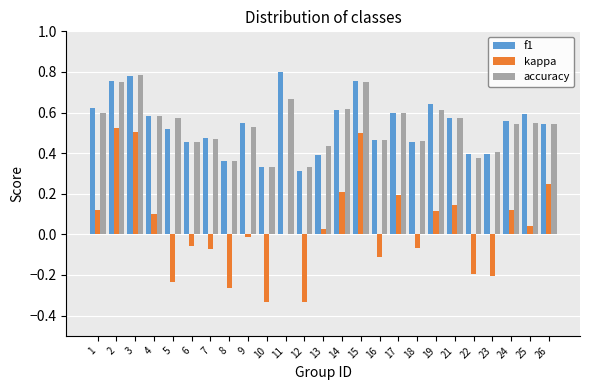

Which category has the highest value across all series?

11